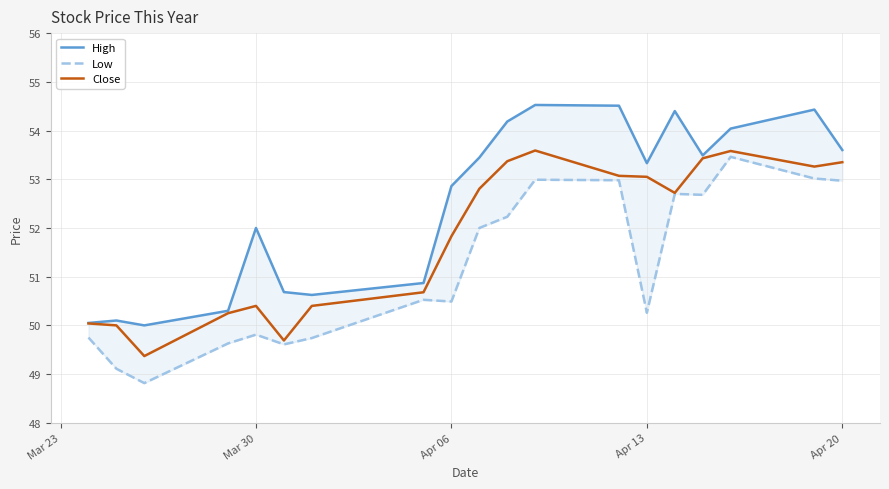

What is the highest value of the Close series?

53.6